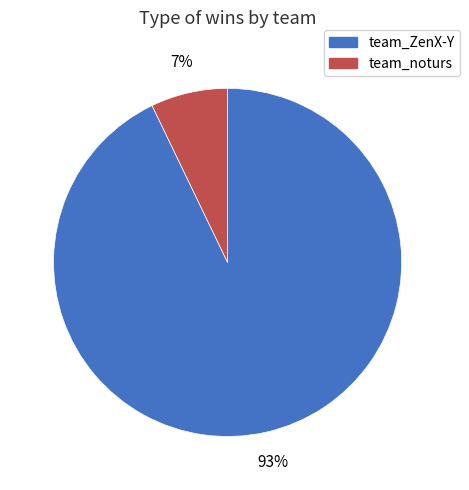

To the nearest percent, what portion does team_ZenX-Y represent?

93%